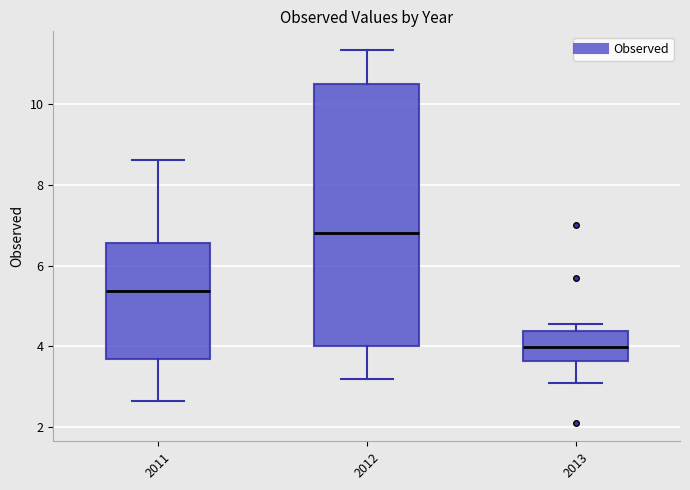

Where is the upper edge of the box at x = 2012 on the y-axis? The values are not printed on the chart, so give them approximately, as read against the axis.

10.4